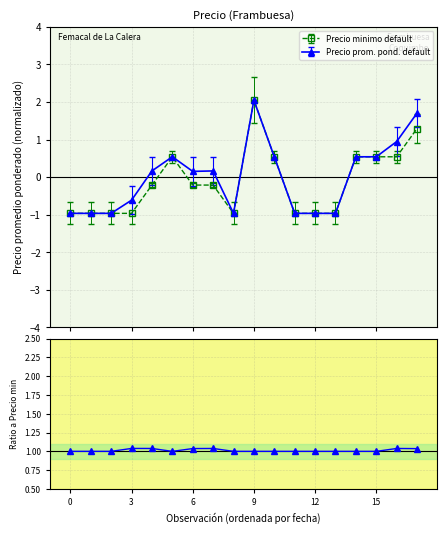

True or false: Precio minimo default has more than 1 interior local peaks.

True